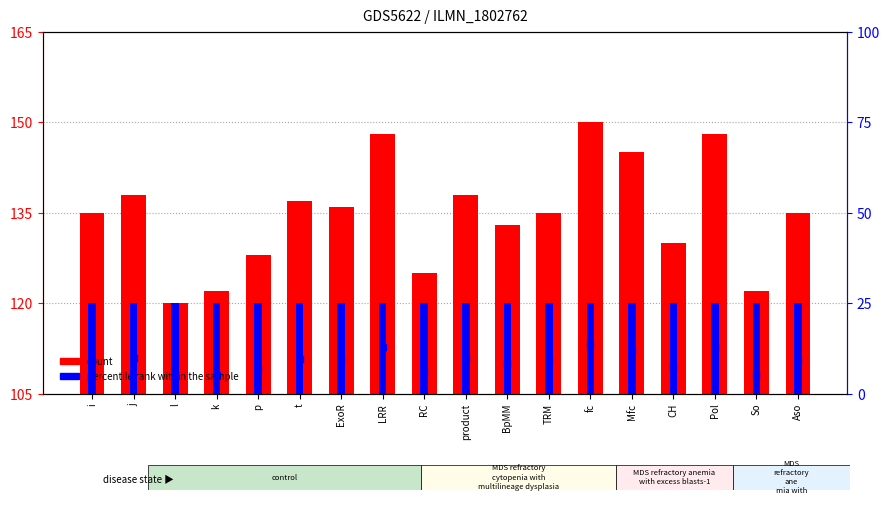

What is the change in value from Mfc to Aso?

-10